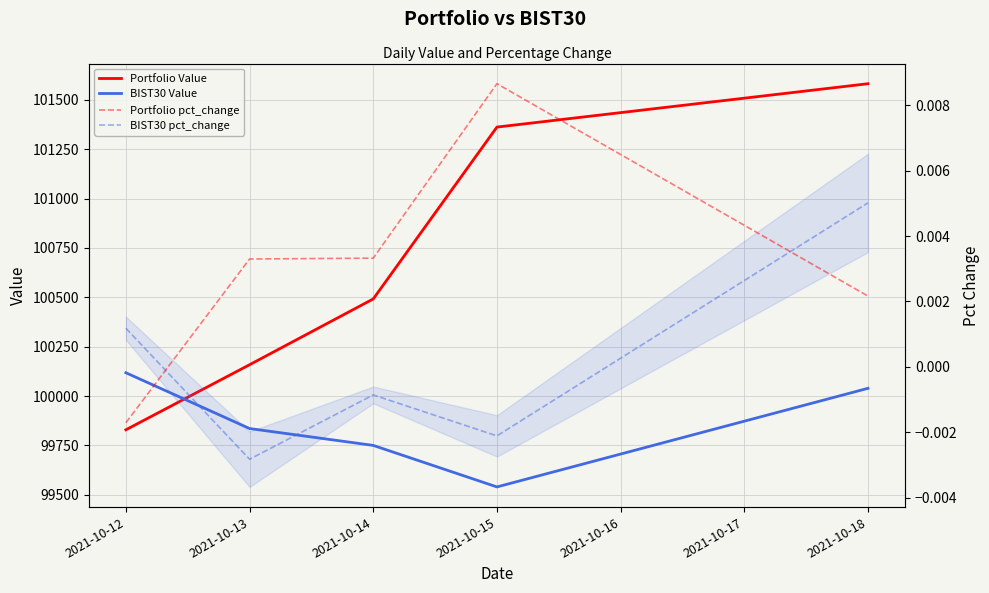

How many lines are shown in the chart?

4